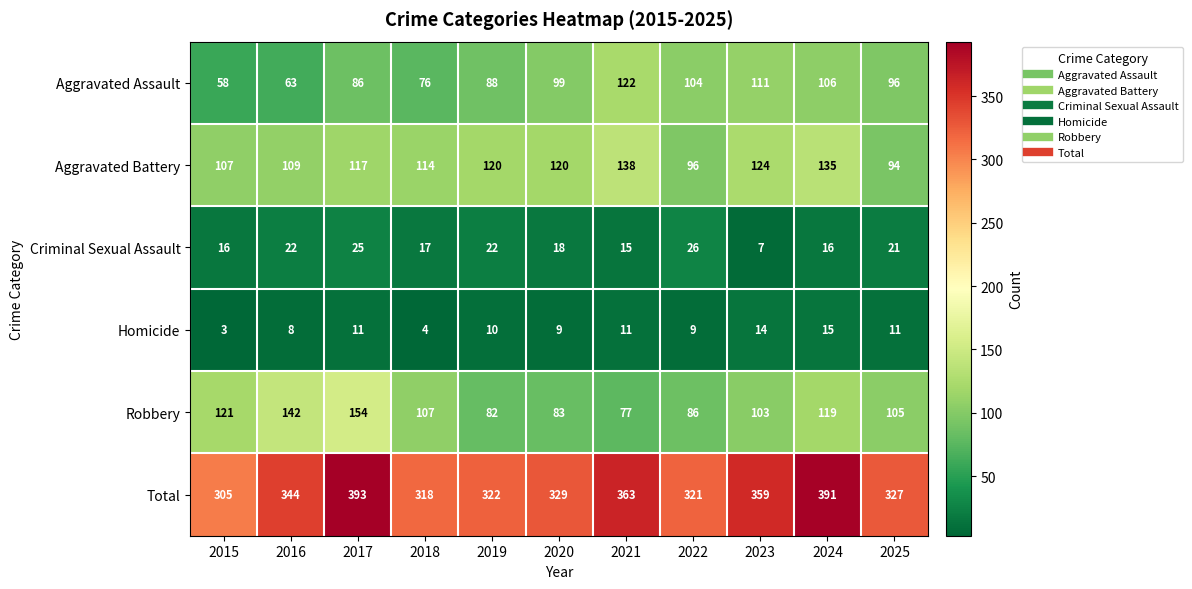

What is the average value of the Homicide series?

10